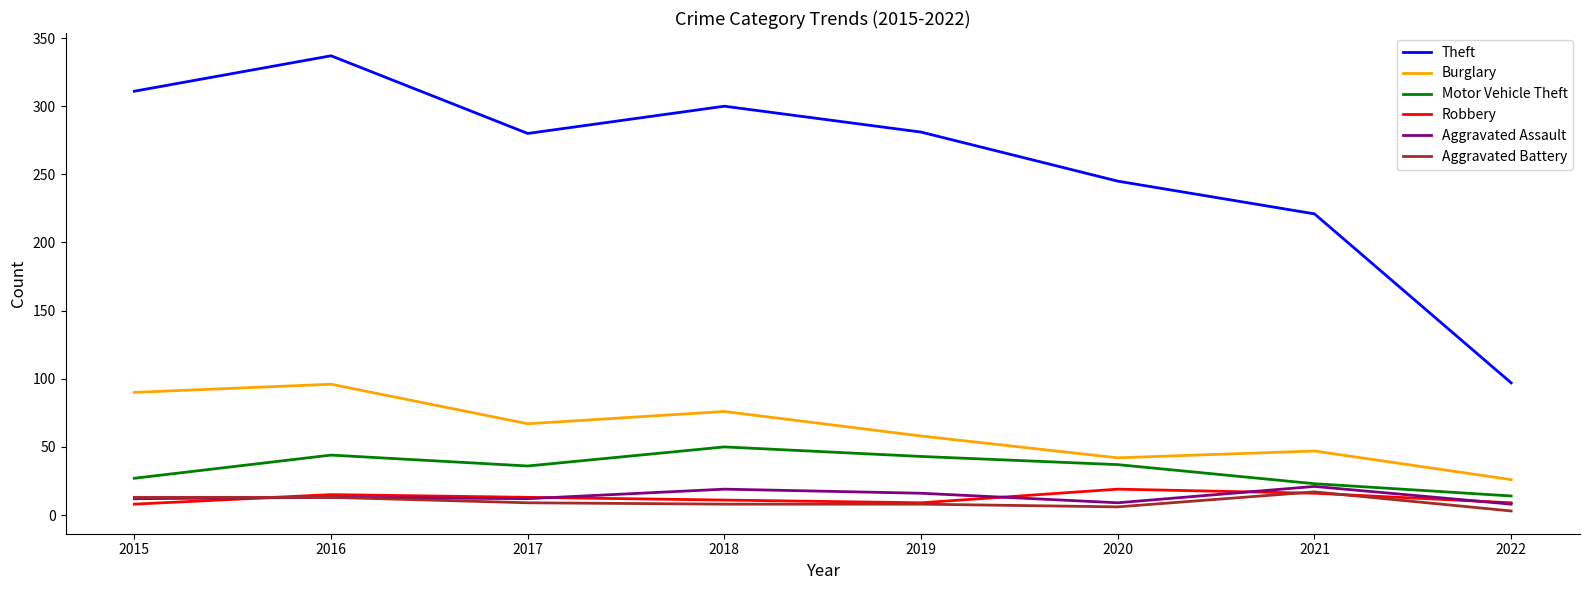

Which category has the highest value across all series?

2016